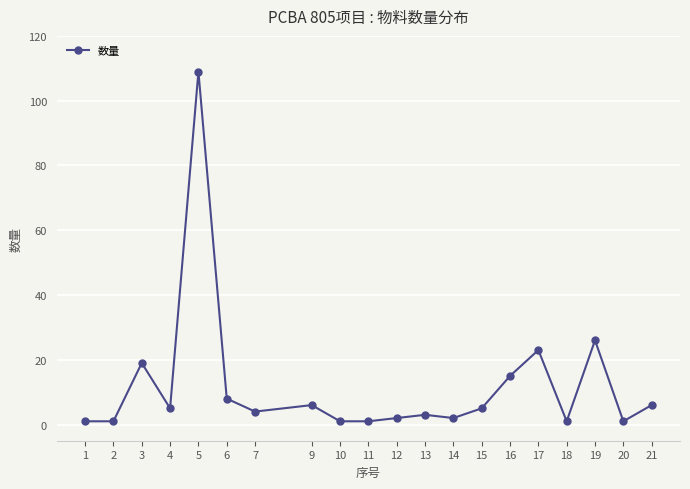

Between 18 and 7, which is larger?

7